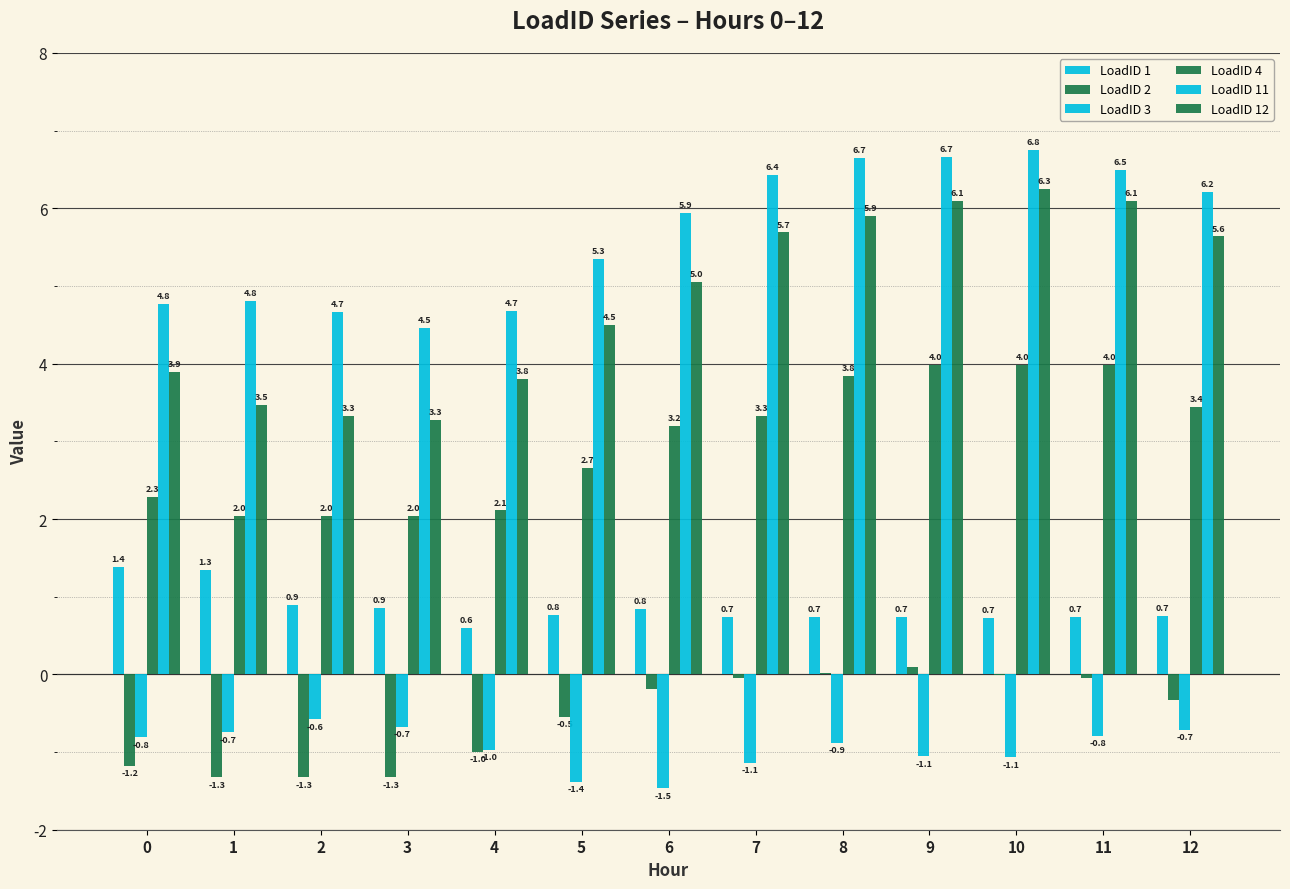

Are the bars grouped side by side (vs. stacked)?

Yes